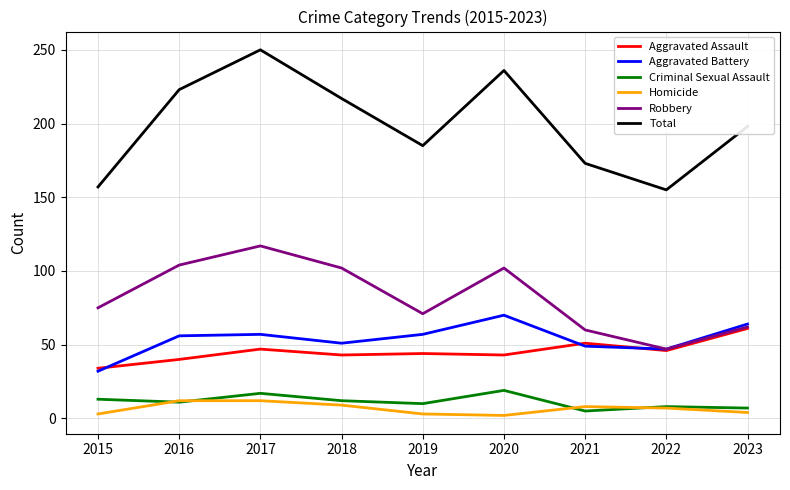

Between 2018 and 2023, which series saw the biggest shift?

Robbery